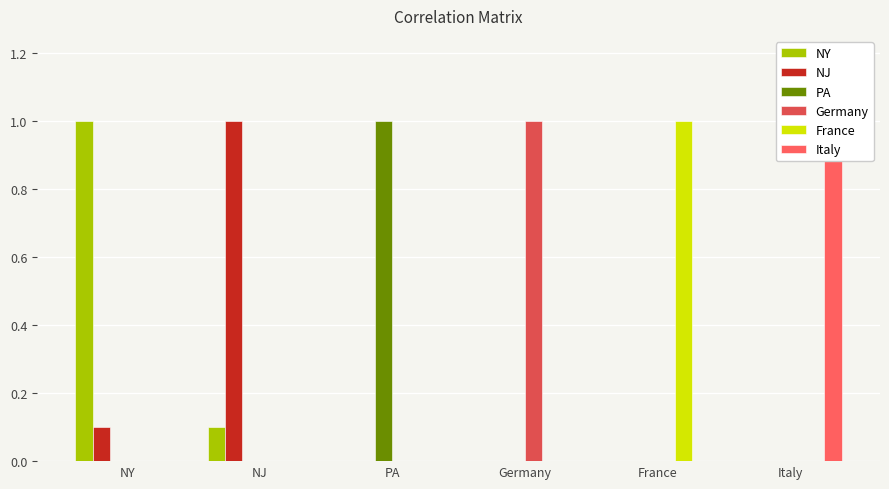

What is the total value across all series at PA?

1.0